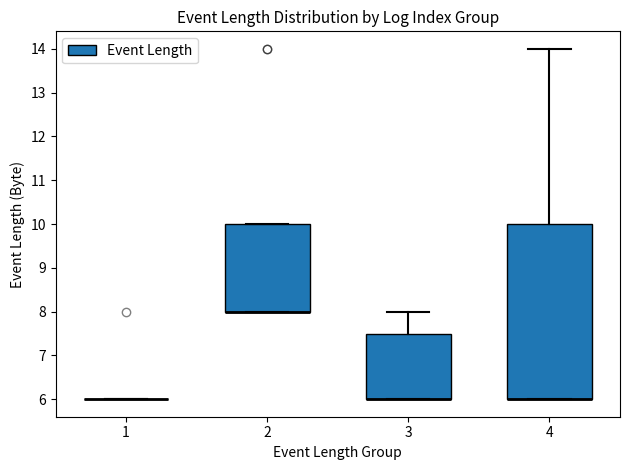

Where is the lower edge of the box at x = 4 on the y-axis? The values are not printed on the chart, so give them approximately, as read against the axis.

6.0